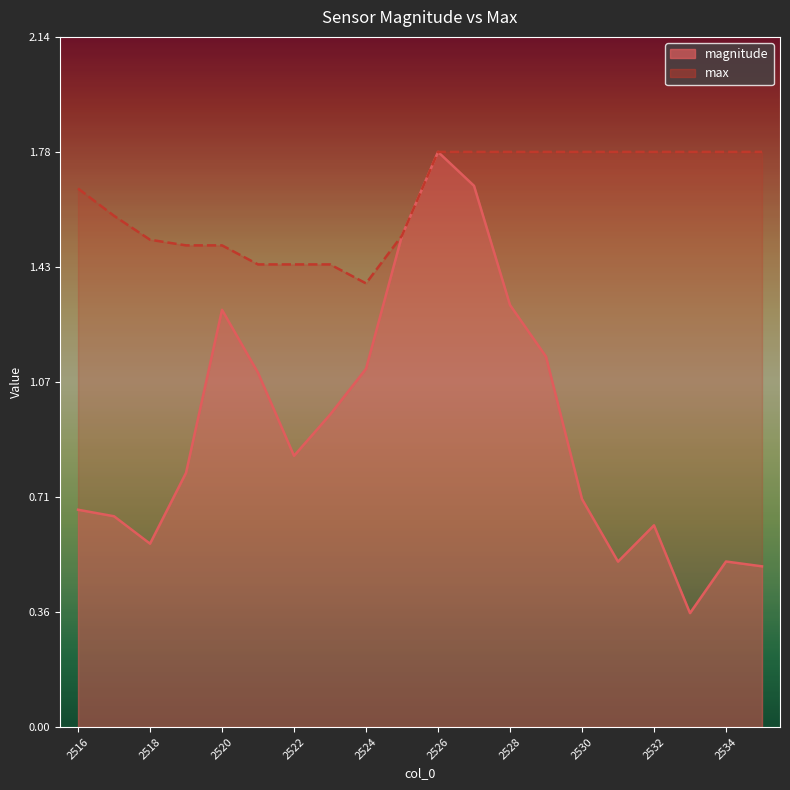

Which series has the widest spread of values?

magnitude